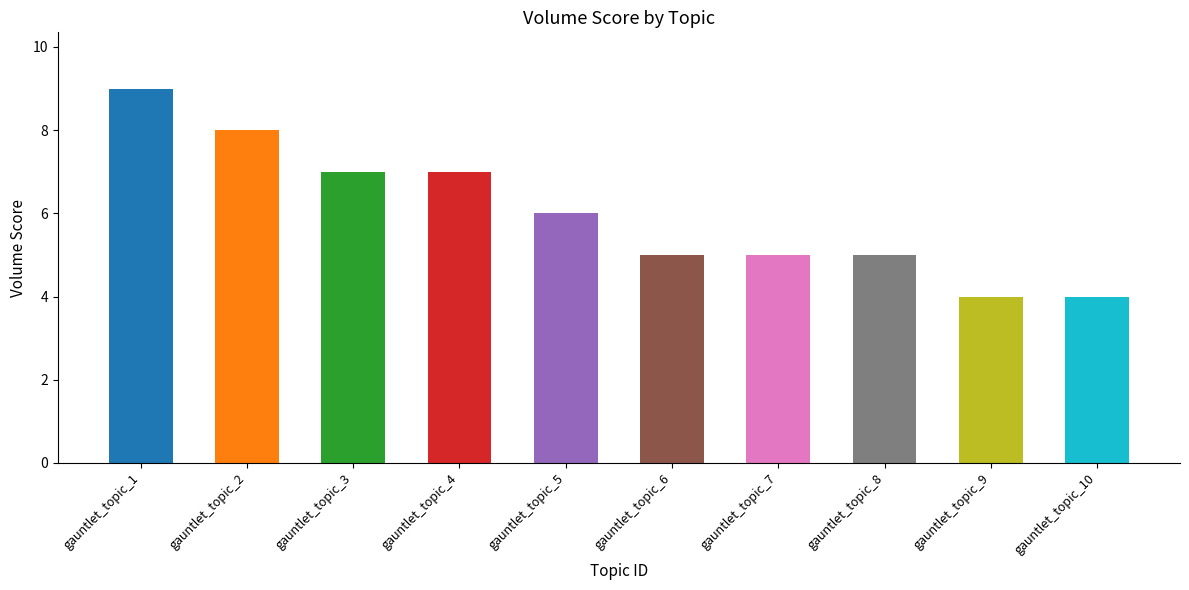

True or false: the data shows 12 at gauntlet_topic_2.

False